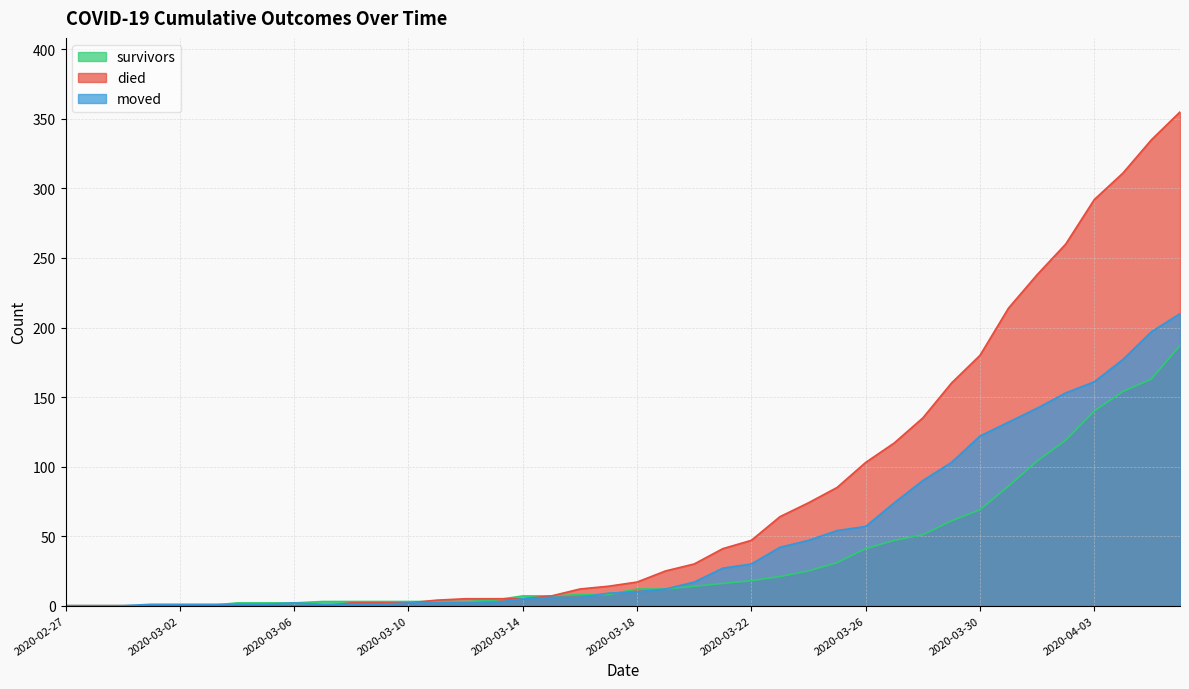

Where is the first local maximum for moved?

2020-03-06